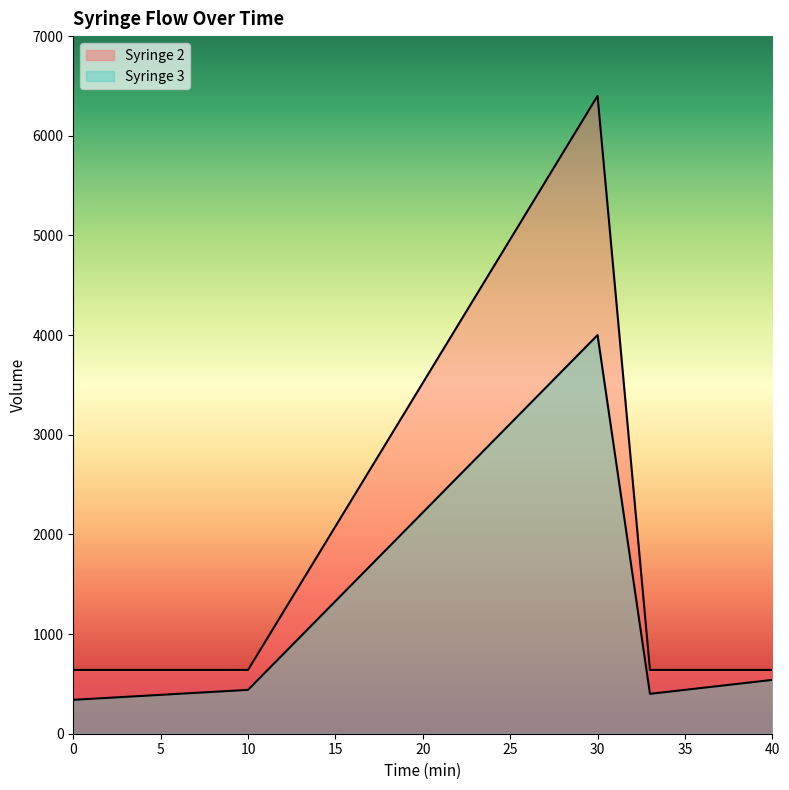

At which label is Syringe 3 closest to 2170?

40